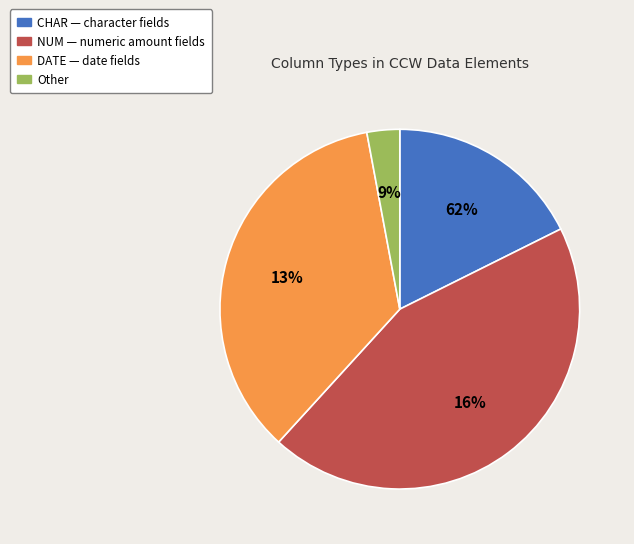

Approximately how many times larger is the value at DATE compared to CHAR?

2.0